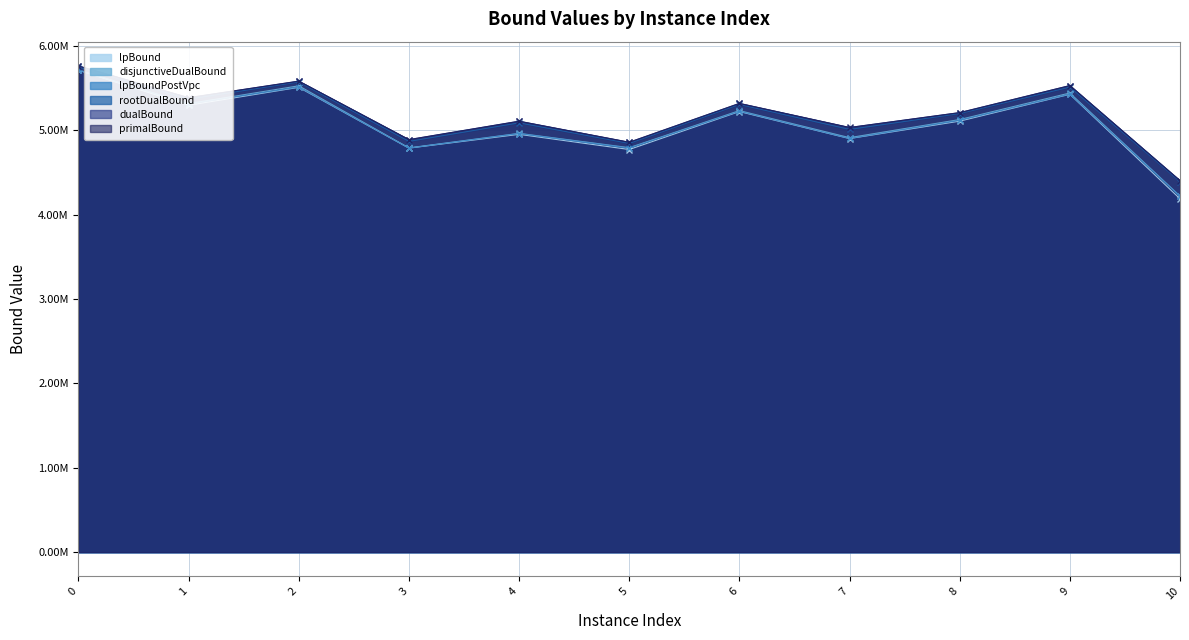

True or false: disjunctiveDualBound has a value of 7733087.7 at 6.

False